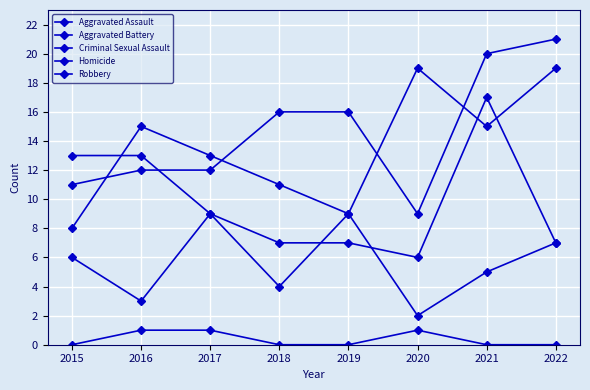

Does the chart have visible grid lines?

Yes